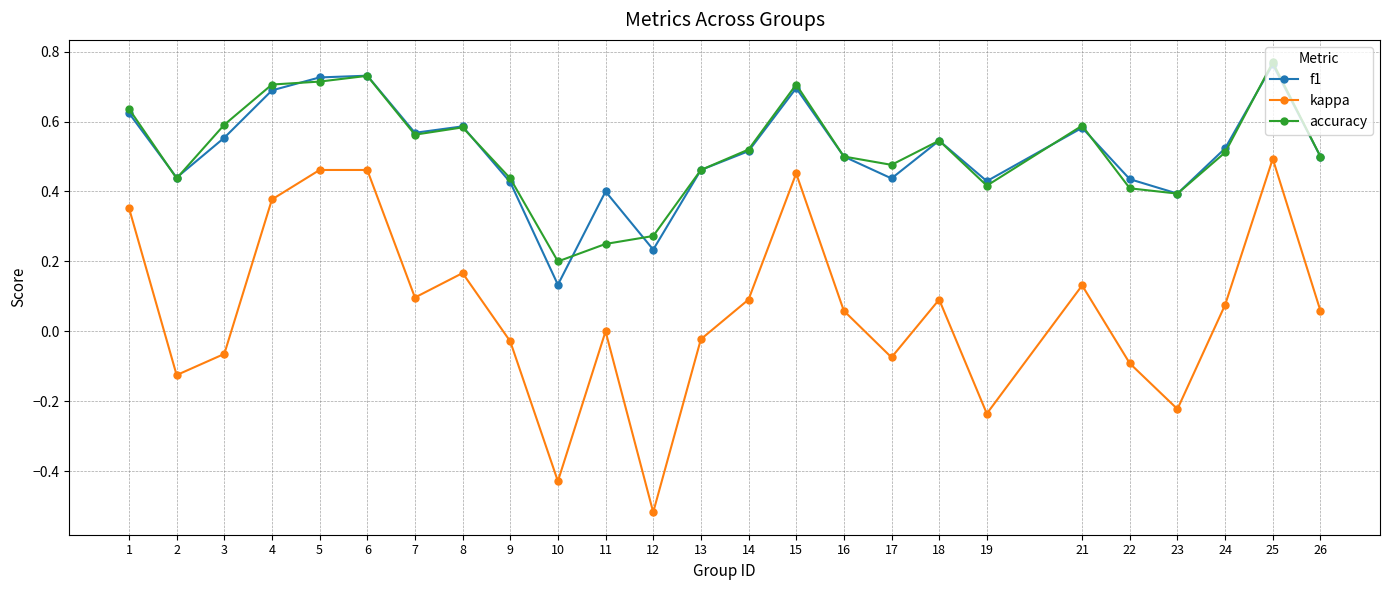

What is the sum of all f1 values?

12.9